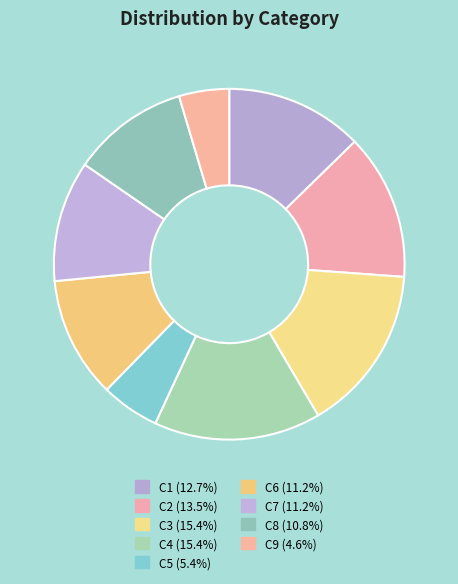

What percentage is the C6 slice, to the nearest percent?

11%